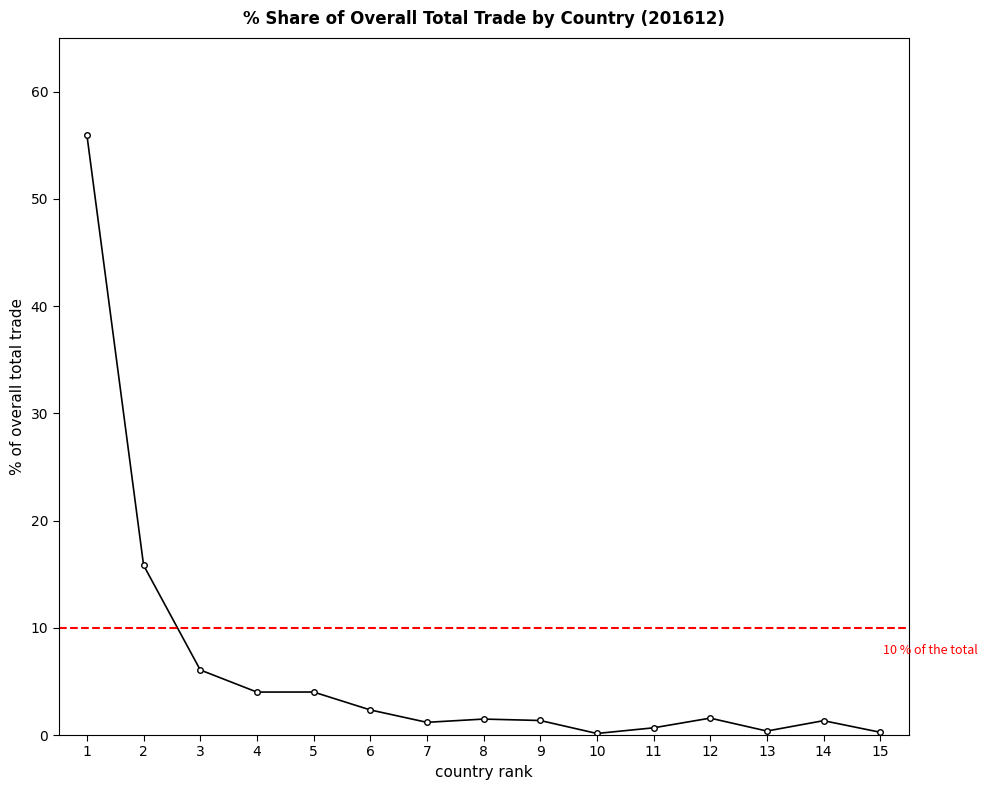

What is the change in value from 3 to 6?

-3.7